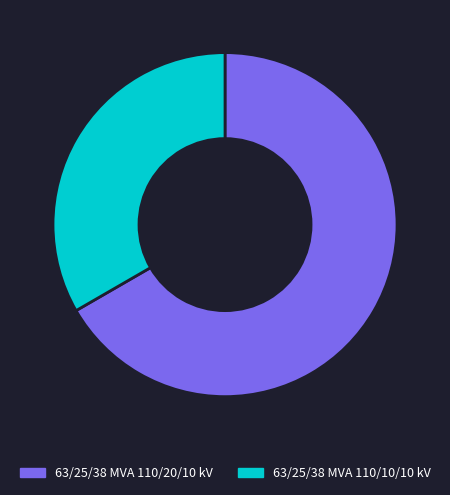

Which category has the biggest portion of the pie?

63/25/38 MVA 110/20/10 kV